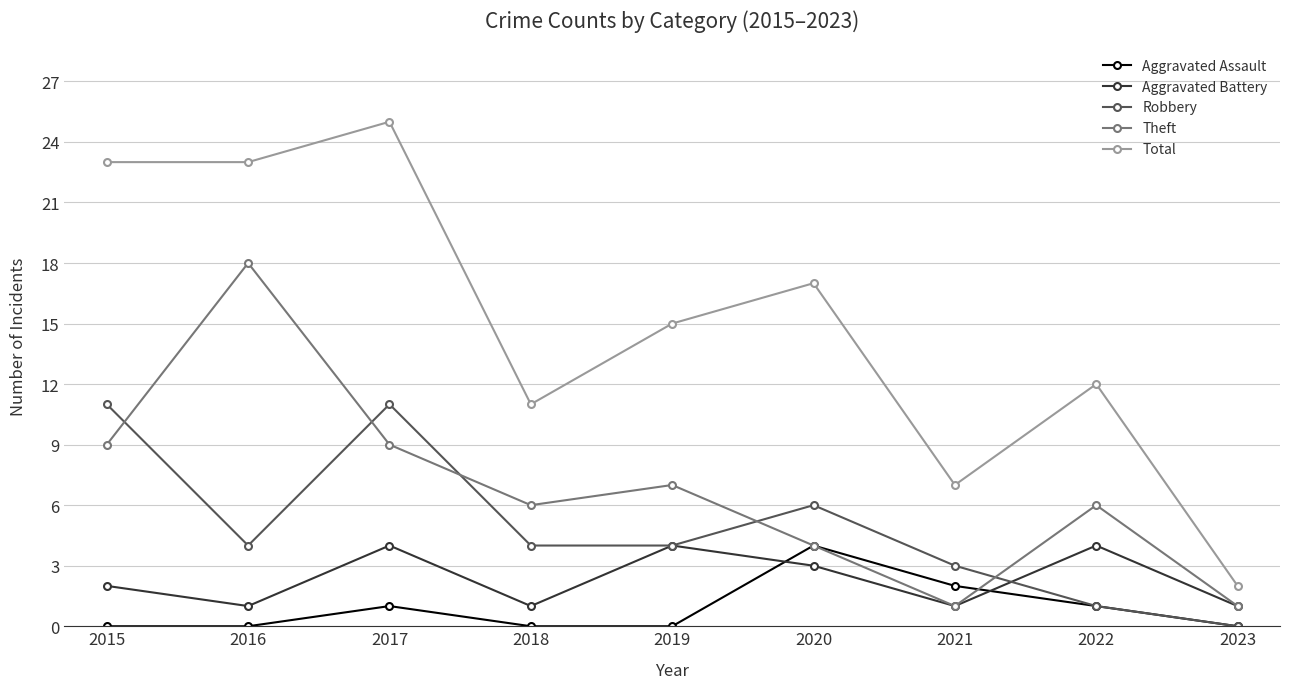

Is it true that Aggravated Assault equals 2 at 2021?

True